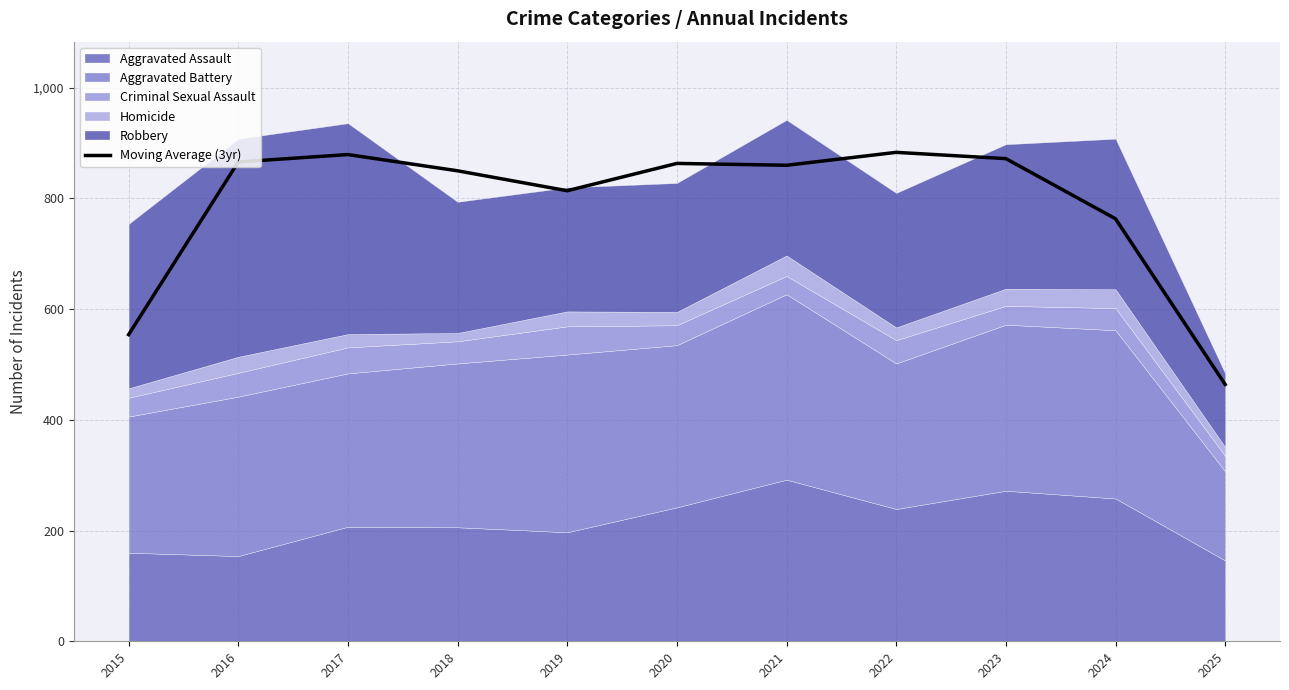

At which category does the chart reach its minimum across all series?

2025